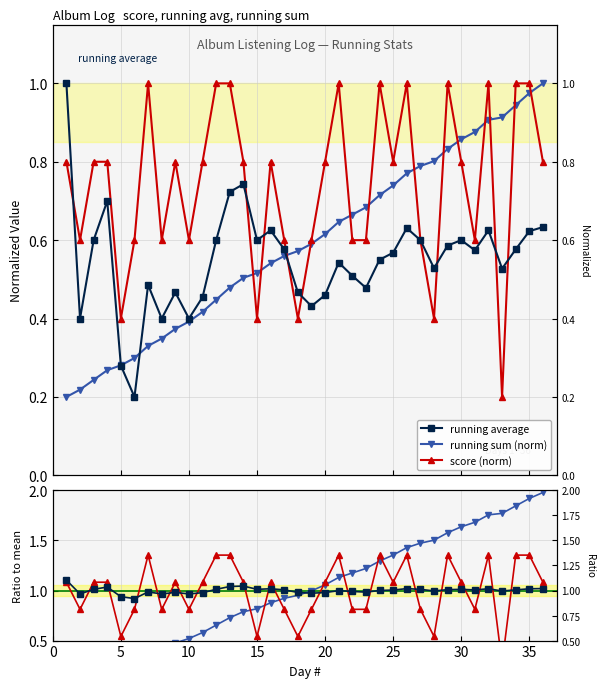

Which series has the largest total across all categories?

score